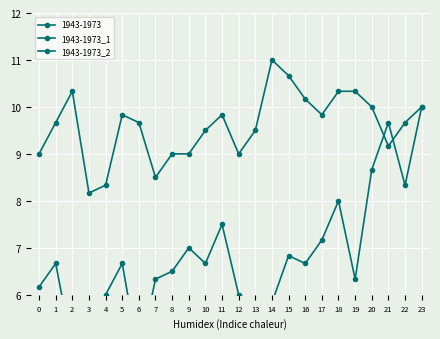

Reading right to left, what are all the values shown in this chart?

1943-1973_1: 23=10.0	22=9.7	21=9.2	20=10.0	19=10.3	18=10.3	17=9.8	16=10.2	15=10.7	14=11.0	13=9.5	12=9.0	11=9.8	10=9.5	9=9.0	8=9.0	7=8.5	6=9.7	5=9.8	4=8.3	3=8.2	2=10.3	1=9.7	0=9.0
1943-1973_2: 23=10.0	22=8.3	21=9.7	20=8.7	19=6.3	18=8.0	17=7.2	16=6.7	15=6.8	14=5.8	13=5.8	12=6.0	11=7.5	10=6.7	9=7.0	8=6.5	7=6.3	6=4.7	5=6.7	4=6.0	3=5.5	2=4.8	1=6.7	0=6.2